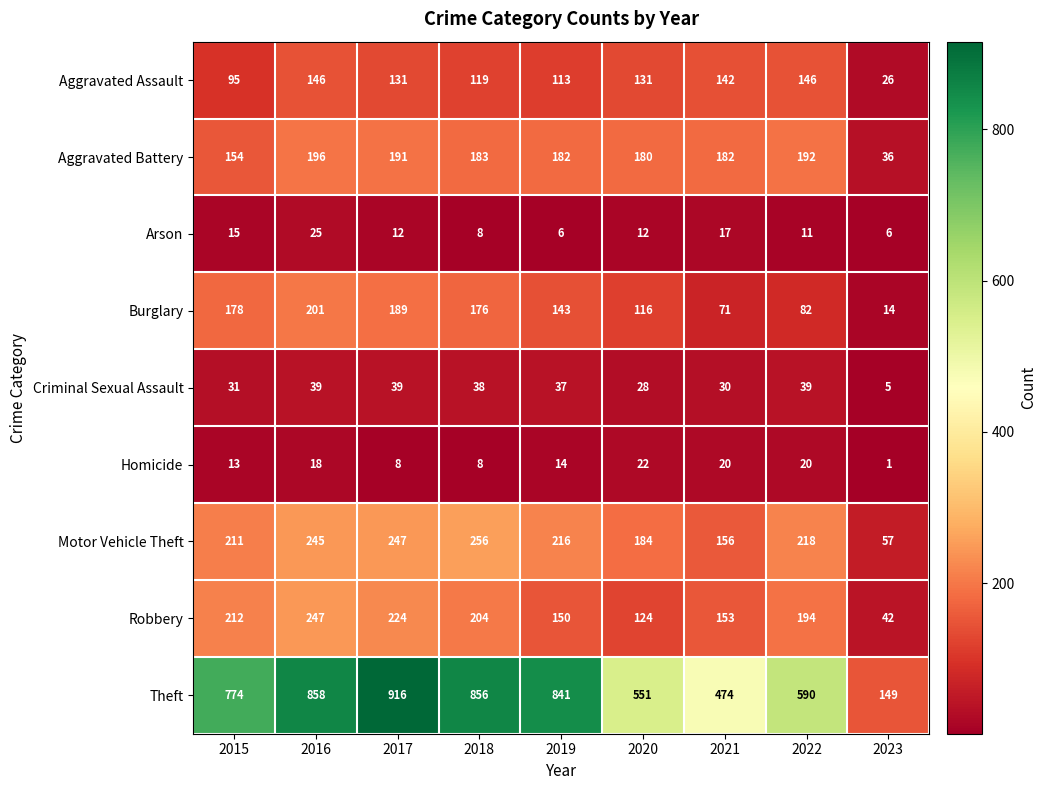

At which category is the sum across all series the highest?

2016